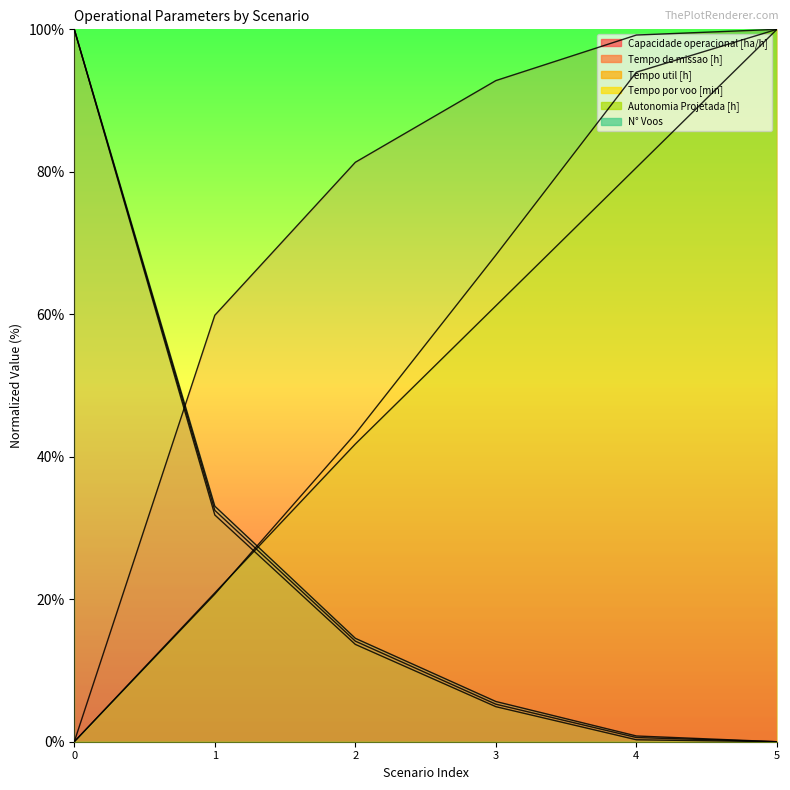

What is the sum of all Autonomia Projetada [h] values?

304.5